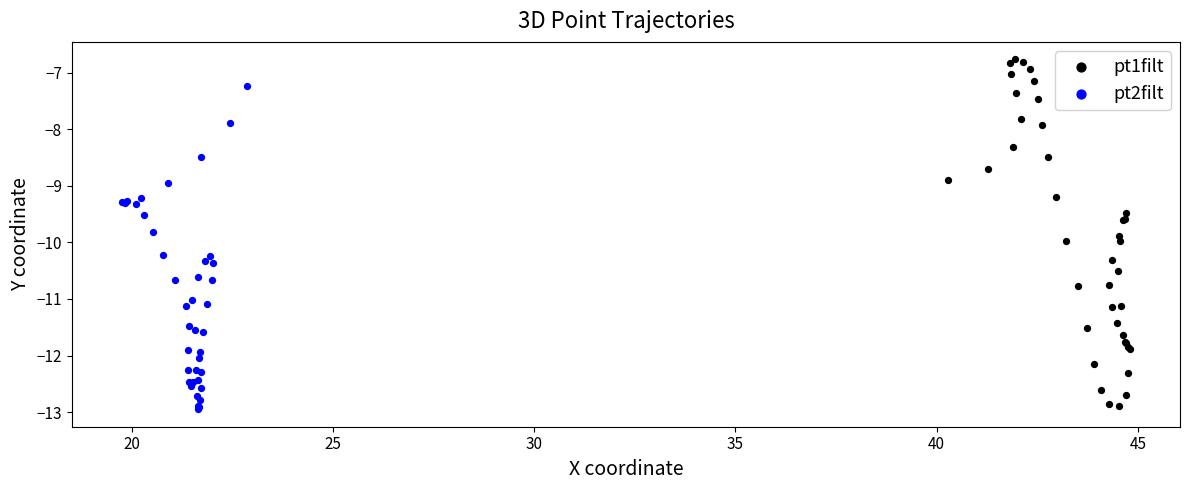

Which series contains the highest Y value?

pt1filt